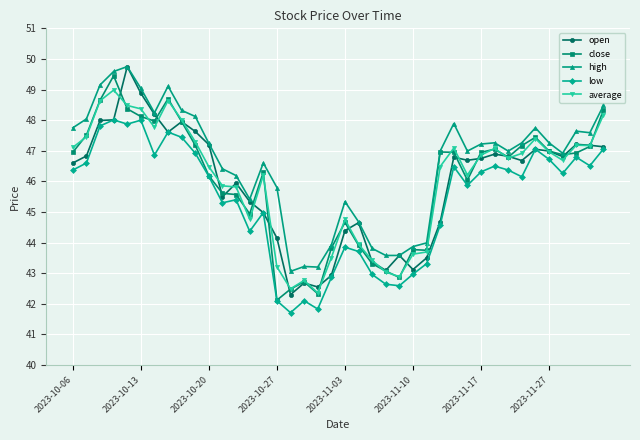

True or false: close has more than 1 interior local peaks.

True